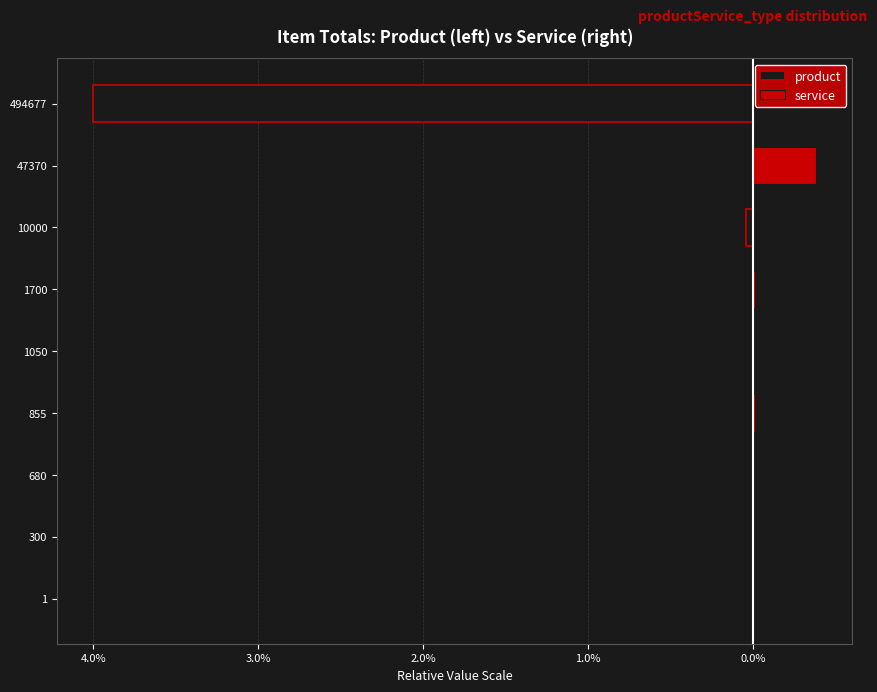

Between 855 and 494677, which series saw the biggest shift?

product